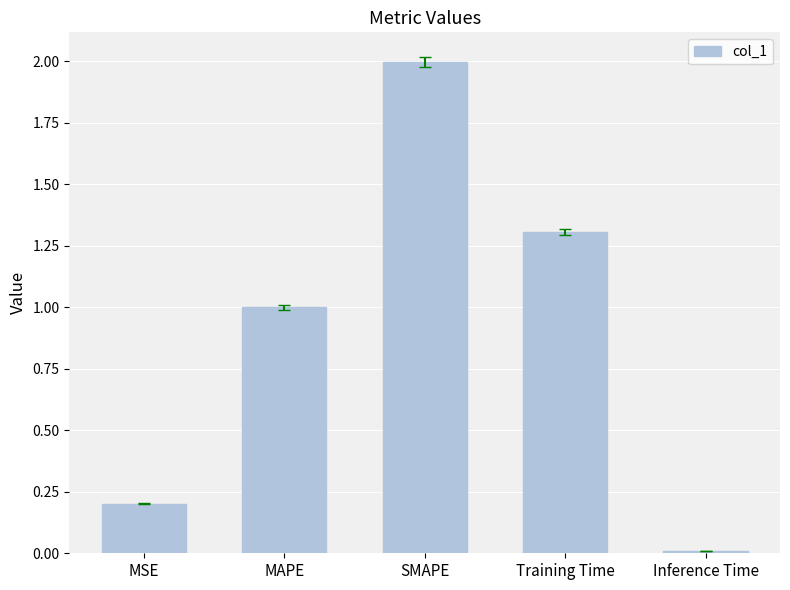

Which has a higher value, MAPE or Inference Time?

MAPE